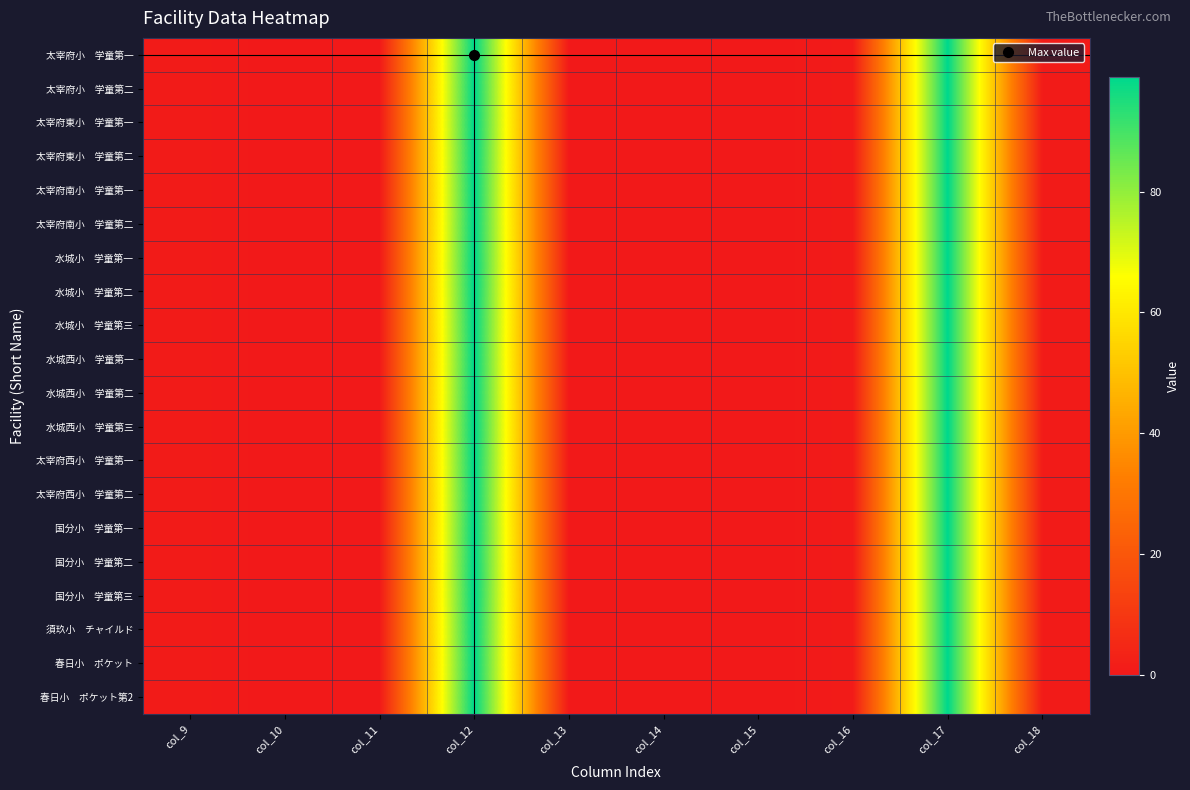

Which series changed the most between col_12 and col_14?

太宰府小 学童第一